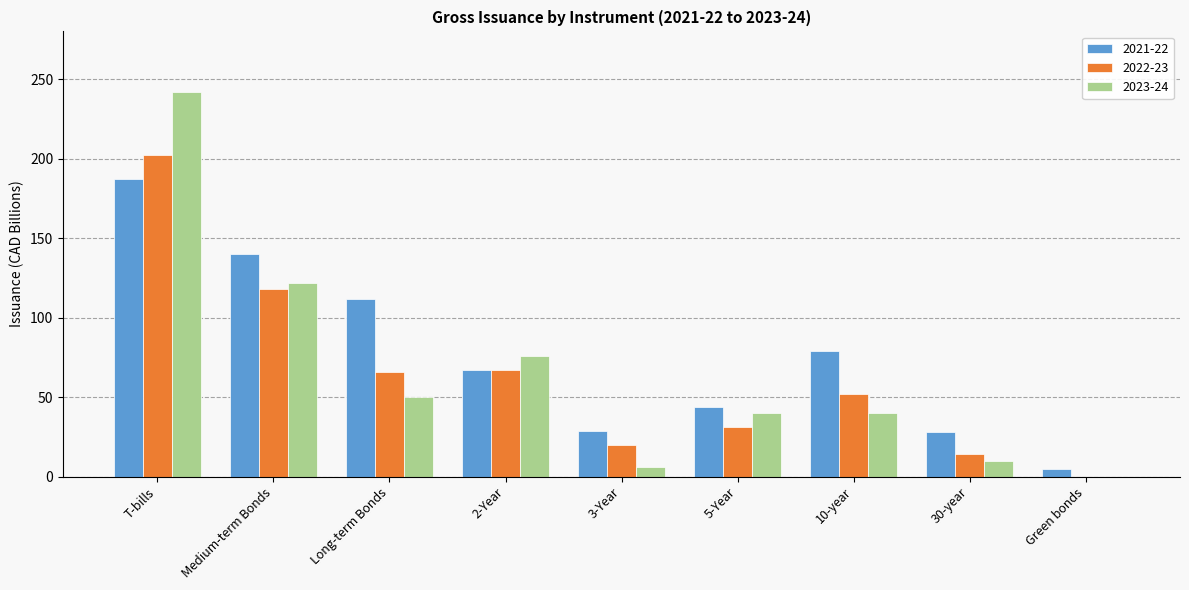

At which category is the sum across all series the highest?

T-bills